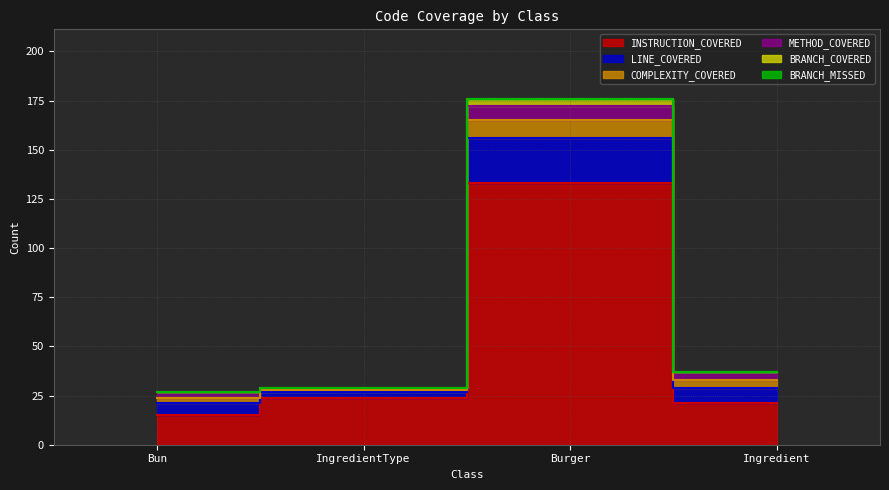

Where does the INSTRUCTION_COVERED series first go above 24?

Burger